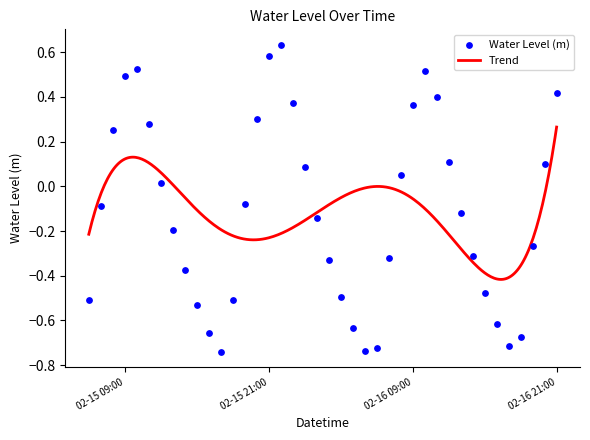

What is the change in value from 2025-02-16 03:00 to 2025-02-16 07:00?

+0.2